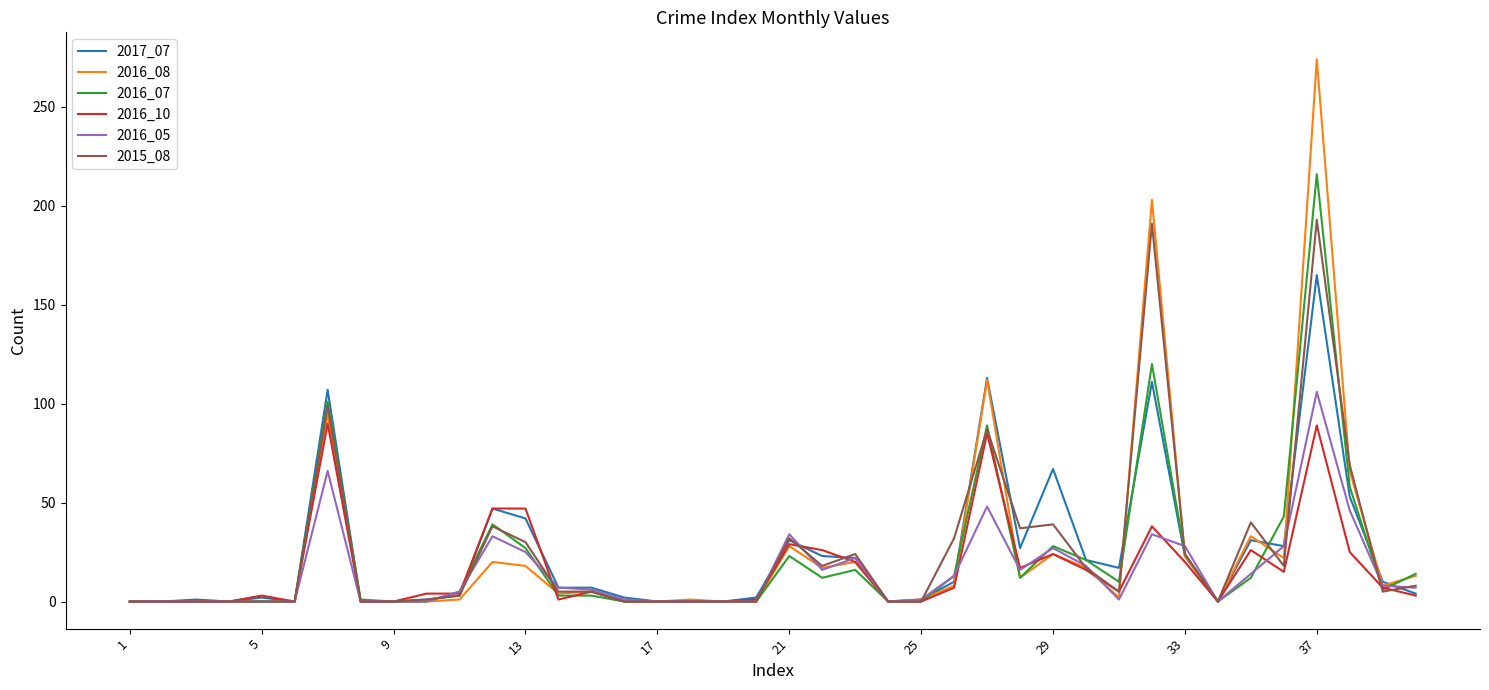

List the series in order of their peak value, lowest first.

2016_10, 2016_05, 2017_07, 2015_08, 2016_07, 2016_08